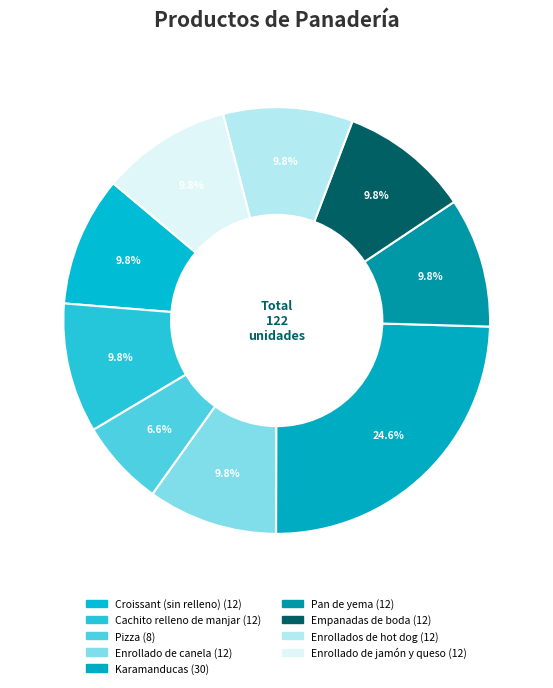

Which has a higher value, Empanadas de boda or Enrollados de hot dog?

Empanadas de boda